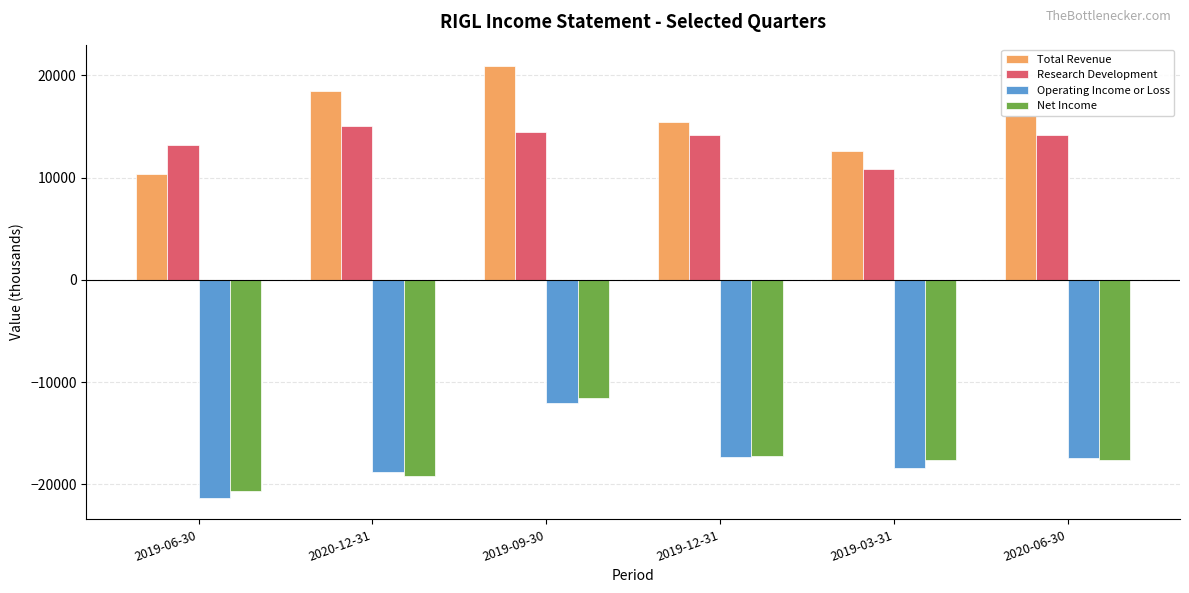

What is the sum of all Net Income values?

-103700